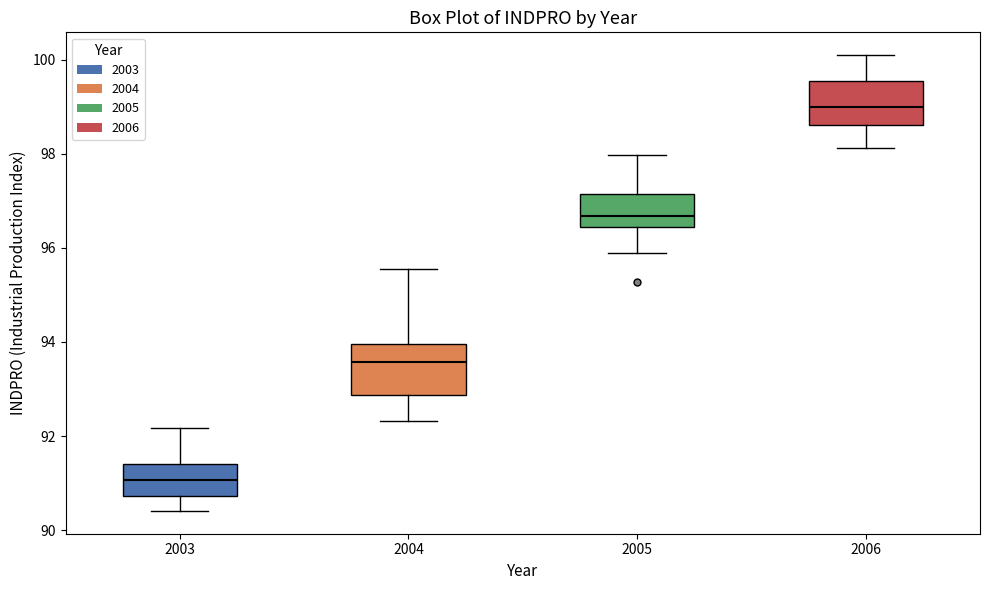

Reading left to right, read every box against the y-axis: the position of its median line, the range the box covers, and the ends of its whiskers. The values are not printed on the chart, so give them approximately, as read against the axis.

2003: median 91.0, box 90.8 to 91.4, whiskers 90.4 to 92.2
2004: median 93.6, box 92.8 to 94.0, whiskers 92.4 to 95.6
2005: median 96.6, box 96.4 to 97.2, whiskers 95.8 to 98.0
2006: median 99.0, box 98.6 to 99.6, whiskers 98.2 to 100.2